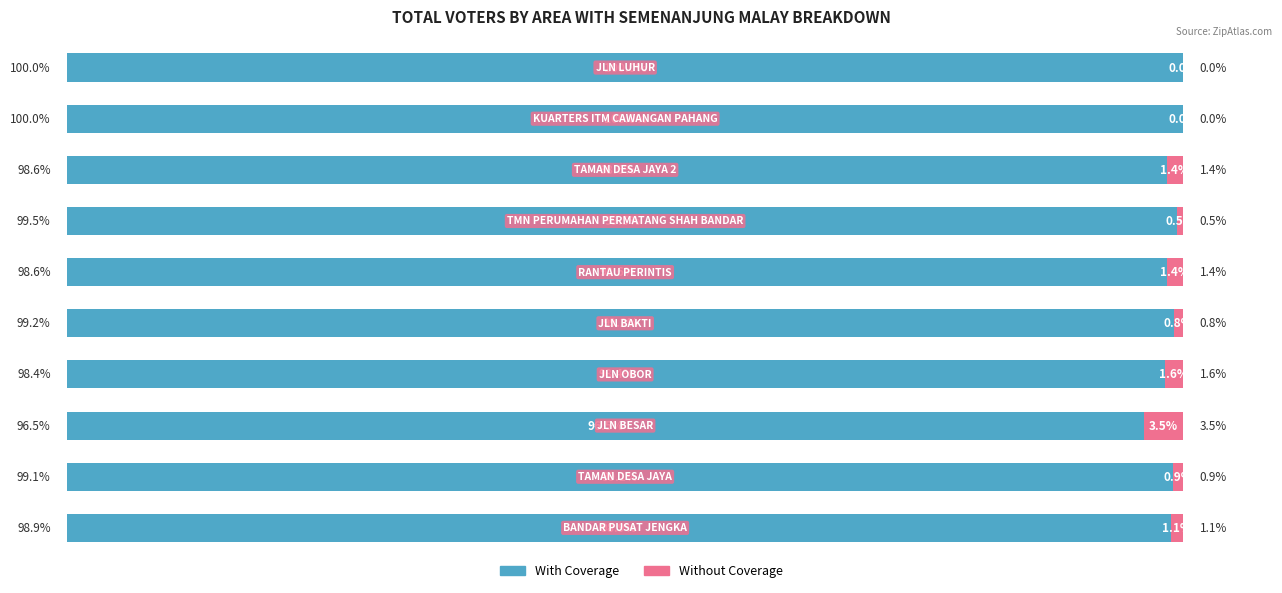

Which series has the largest total across all categories?

With Coverage